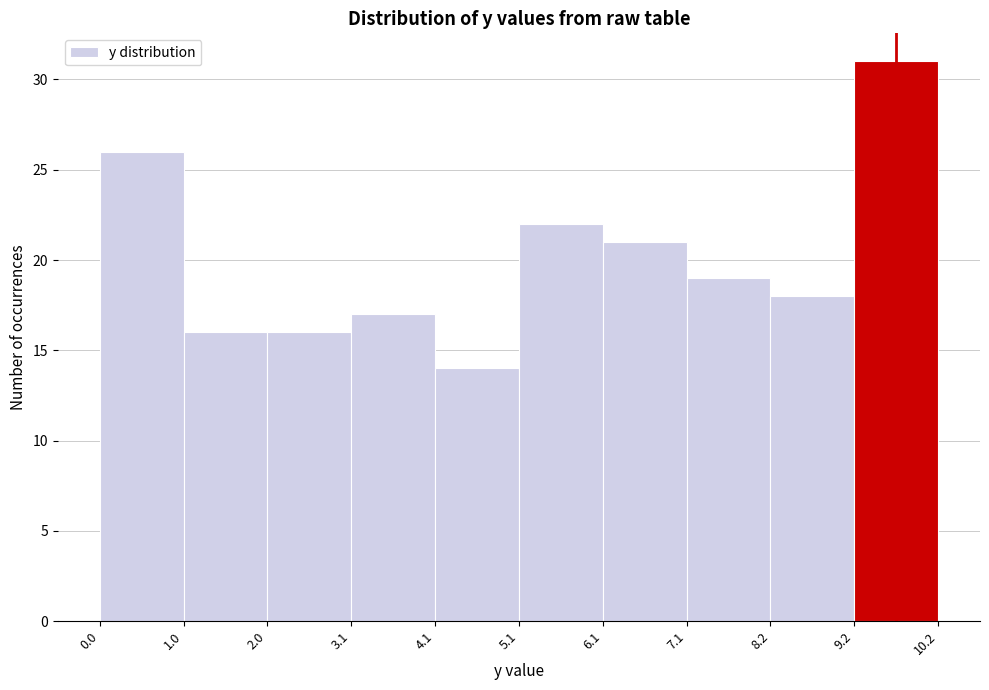

Reading left to right, transcribe this chart: for each bar, give the range it covers on the x-axis and its height. The values are not printed on the chart, so give them approximately, as read against the axis.

0.0 to 1.0: 26
1.0 to 2.0: 16
2.0 to 3.1: 16
3.1 to 4.1: 17
4.1 to 5.1: 14
5.1 to 6.1: 22
6.1 to 7.1: 21
7.1 to 8.2: 19
8.2 to 9.2: 18
9.2 to 10.2: 31